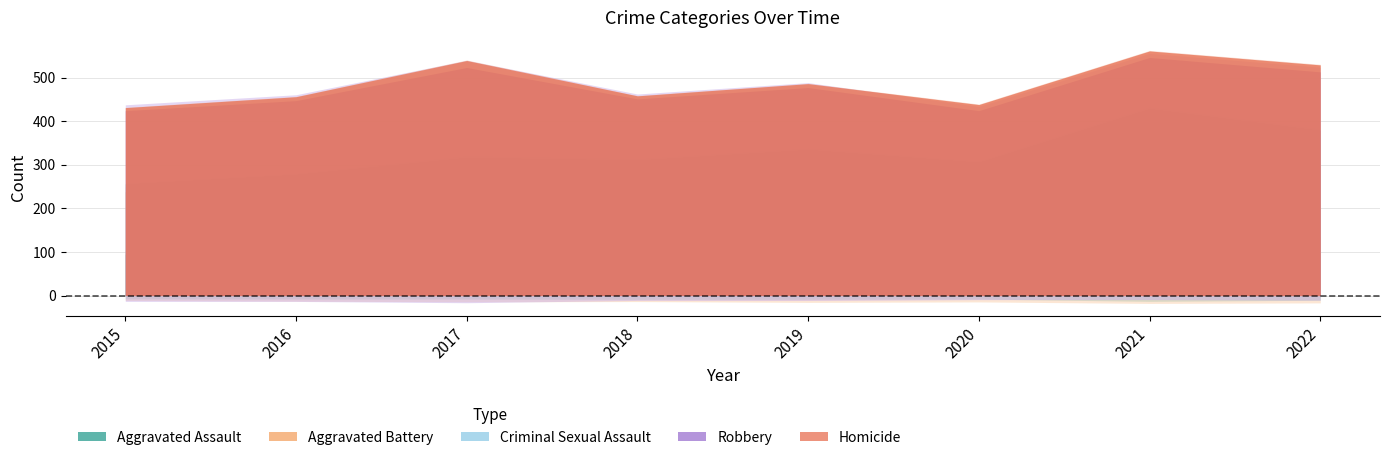

What is the sum of all Criminal Sexual Assault values?

226